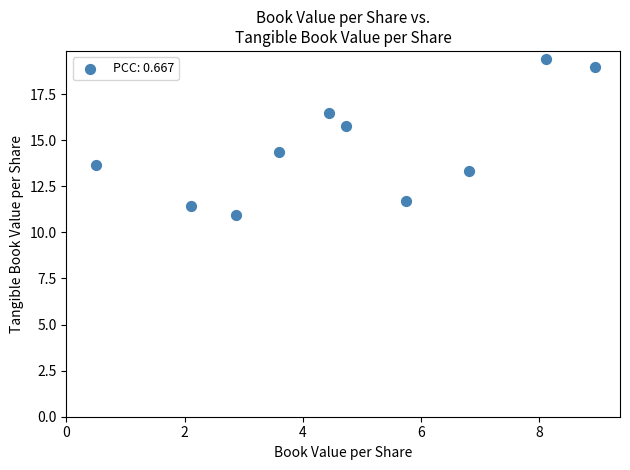

What is the range of X values (max minus min)?

8.5